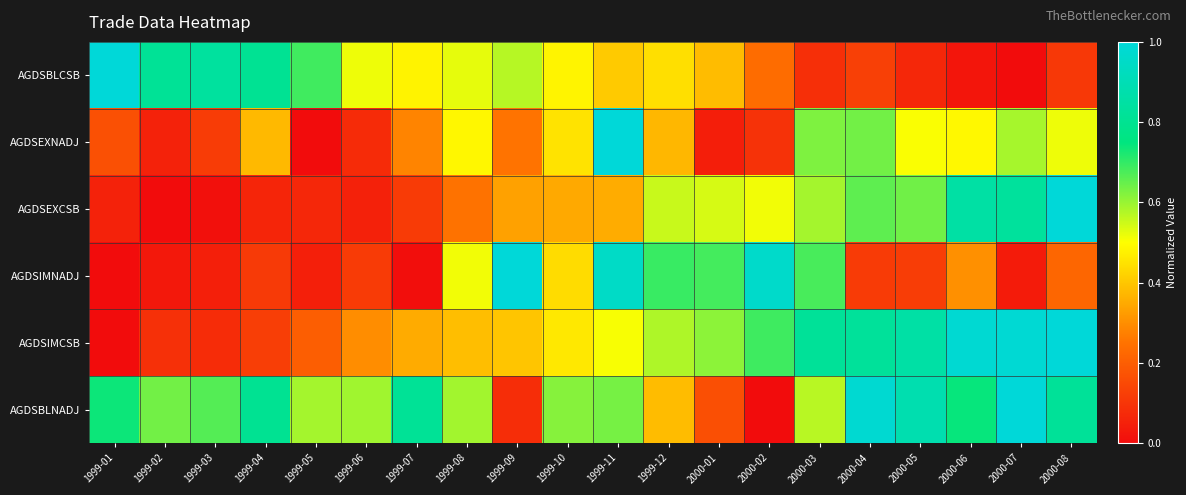

At which category is the sum across all series the highest?

1999-11